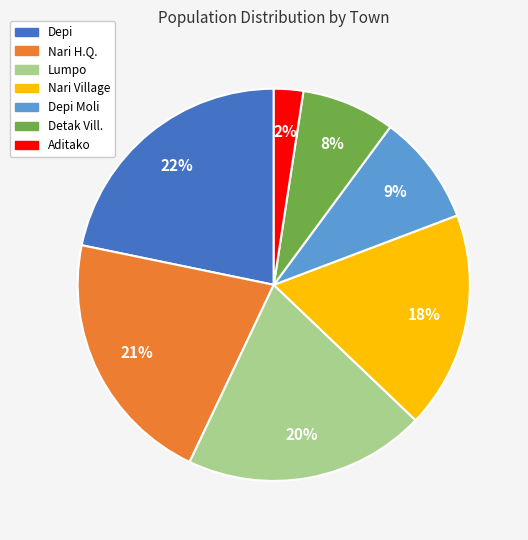

To the nearest percent, what is the average slice percentage?

14%